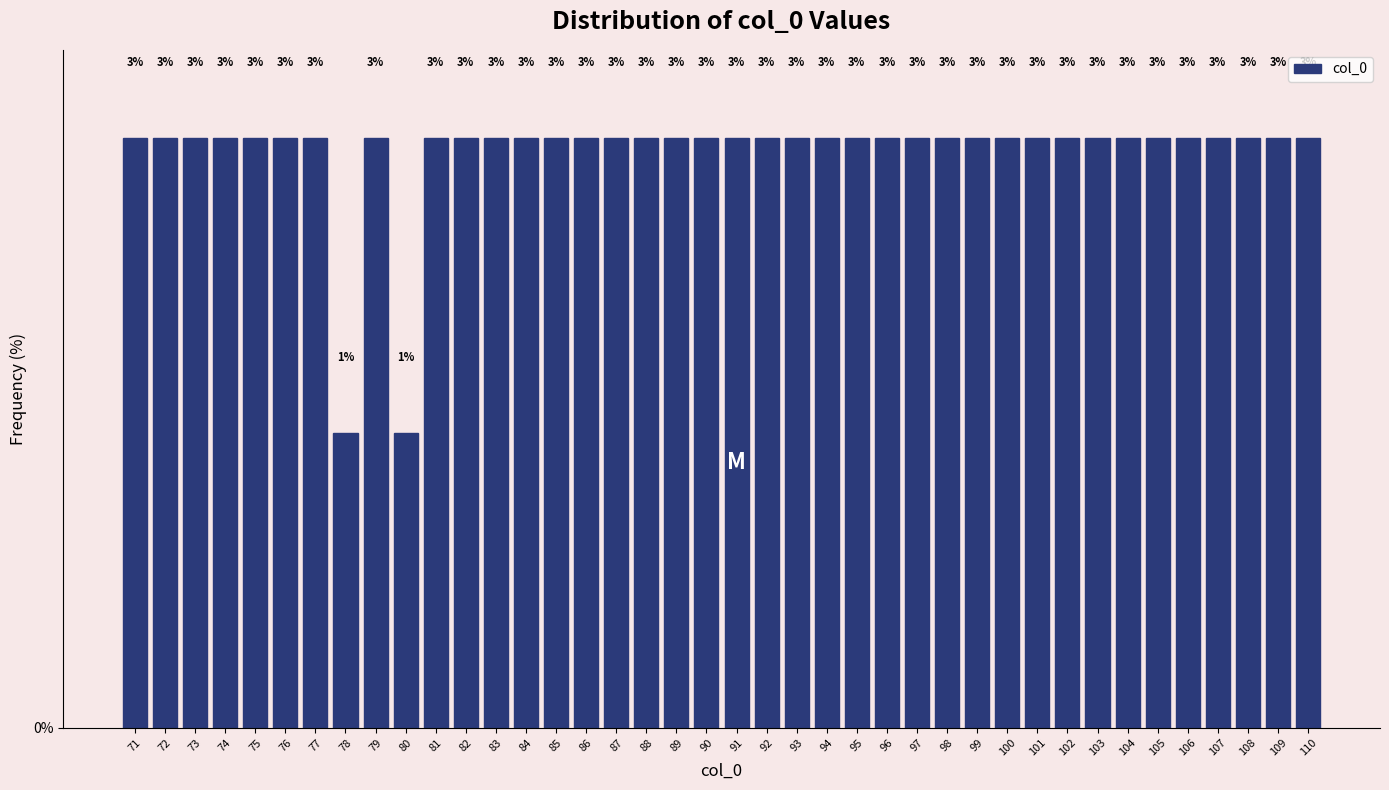

How many bars are there in total?

40